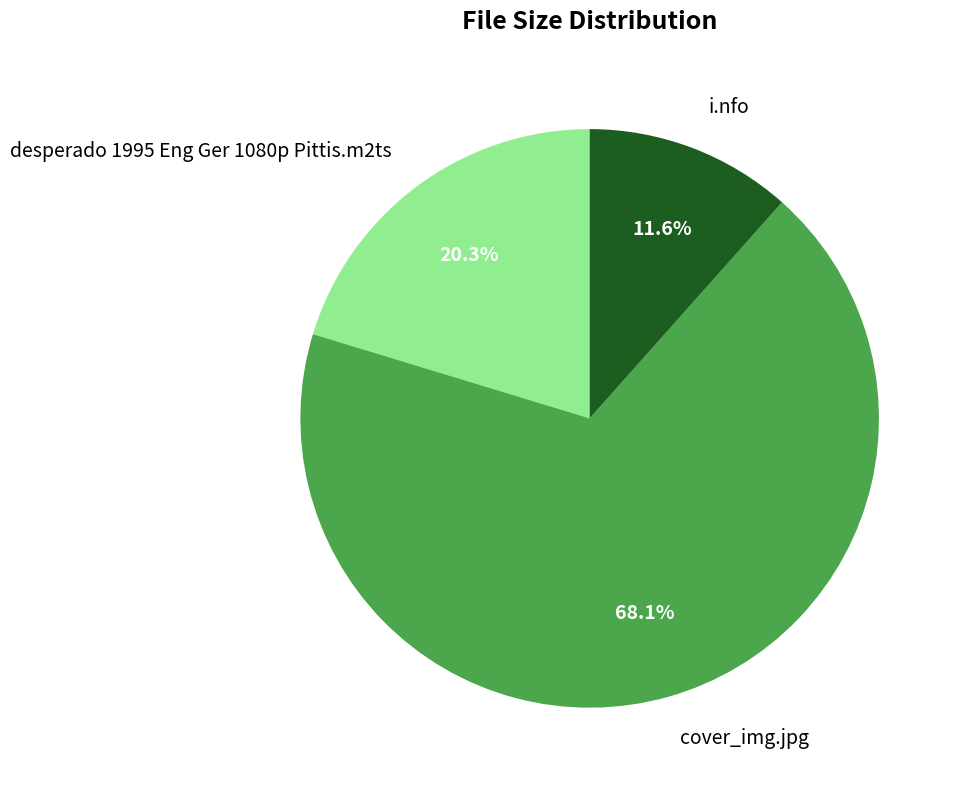

Combined, what portion of the pie is desperado 1995 Eng Ger 1080p Pittis.m2ts and cover_img.jpg?

88.4%